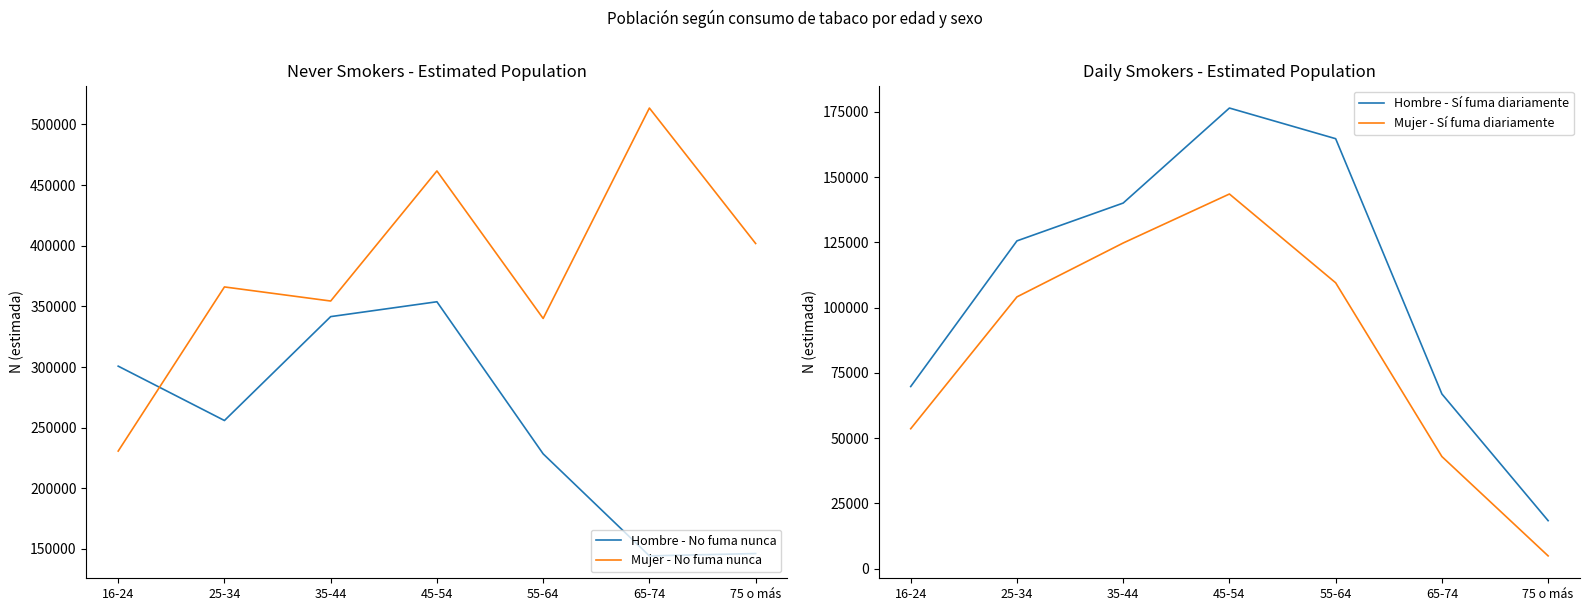

Where is Hombre - Sí fuma diariamente nearest to the value 97458?

16-24